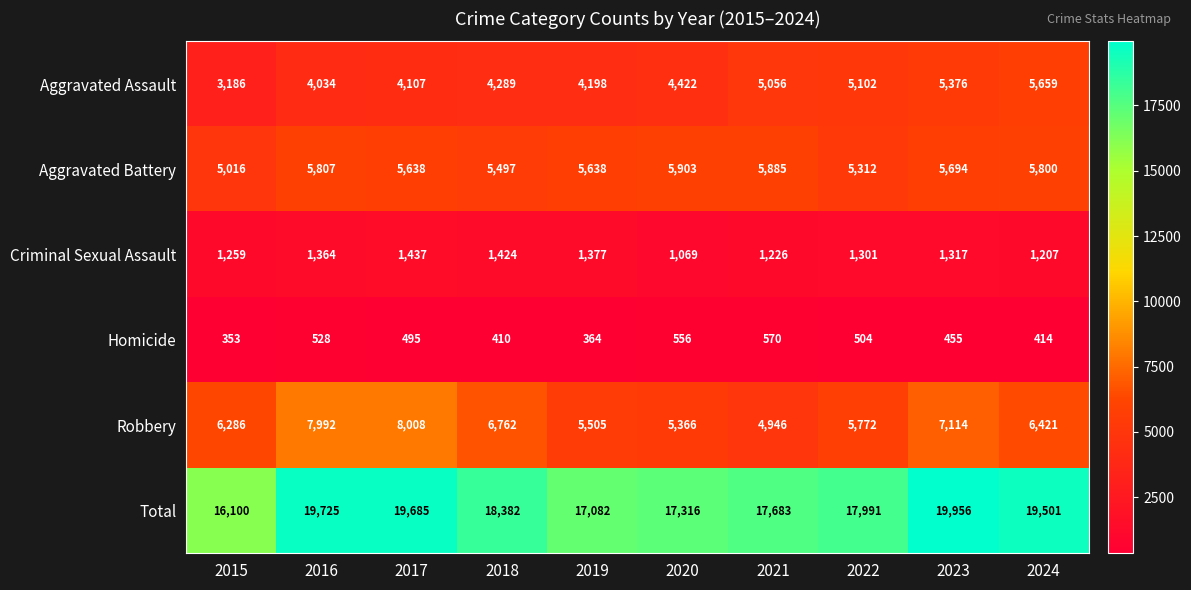

Is it true that Criminal Sexual Assault equals 1377 at 2019?

True